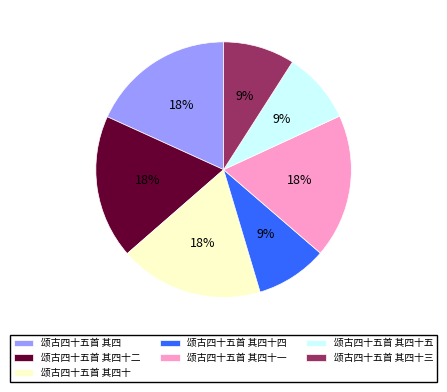

To the nearest percent, what percentage of the pie is 颂古四十五首 其四十?

18%